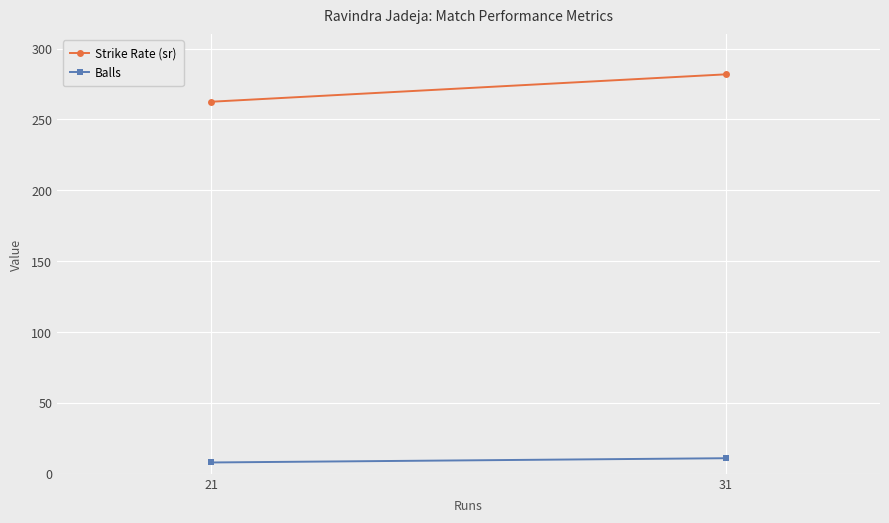

The value of Balls at 31 is 11.0. True or false?

True